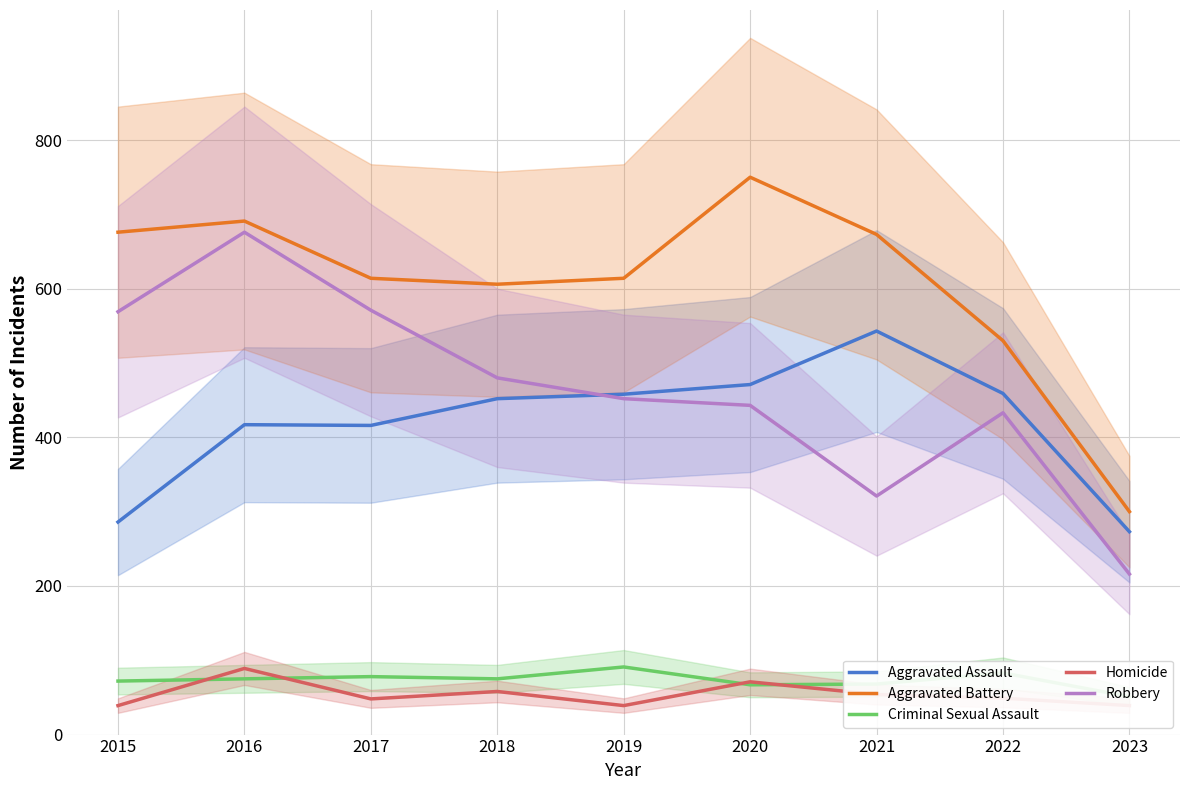

What are all the series names shown in the legend?

Aggravated Assault, Aggravated Battery, Criminal Sexual Assault, Homicide, Robbery